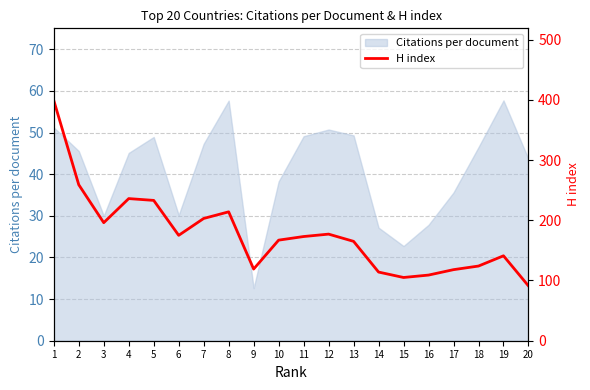

Is it true that Citations per document equals 79.0 at 11?

False